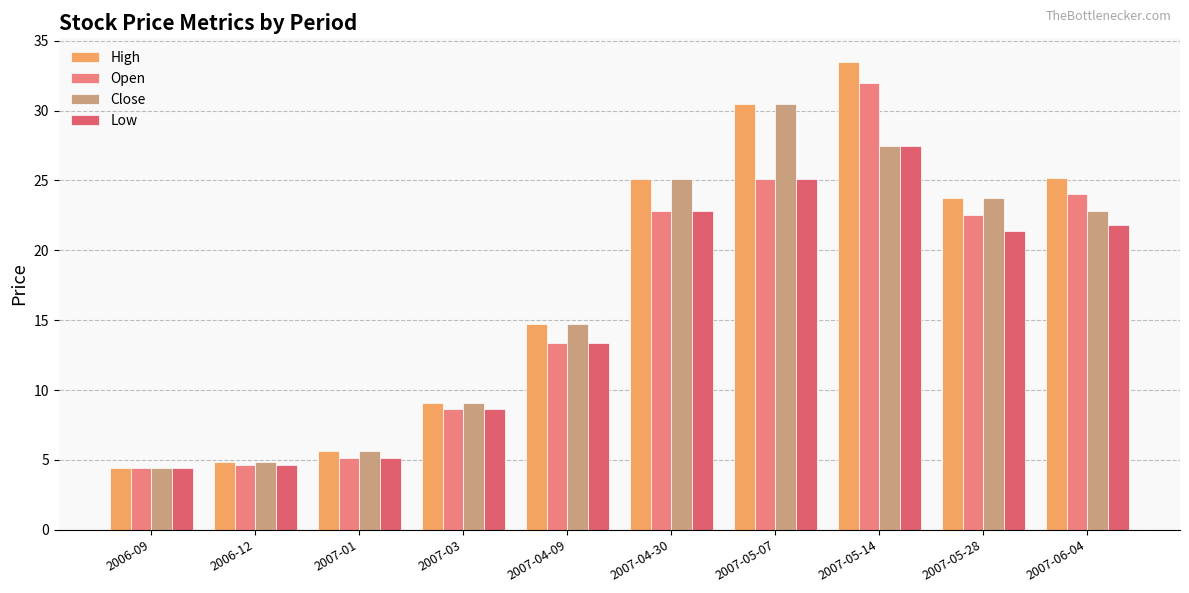

What position from the left is 2007-03?

4